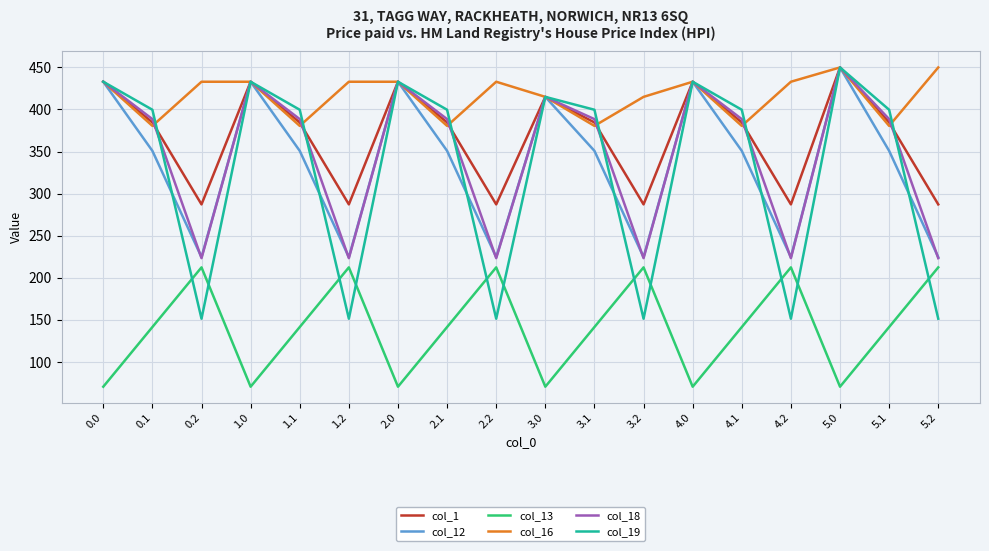

At which label does col_13 first exceed 141?

0.1